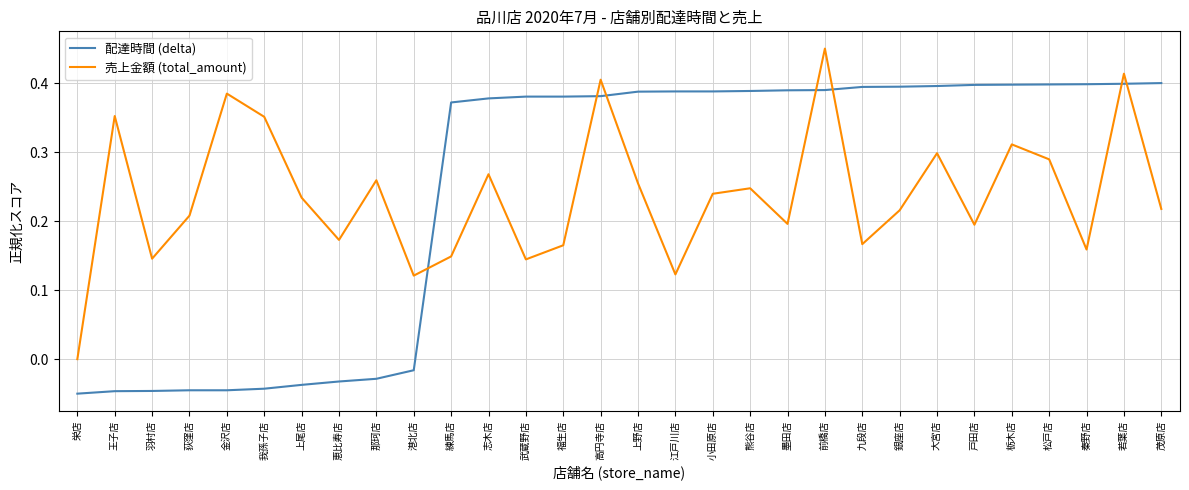

Where is the first local minimum for 売上金額 (total_amount)?

羽村店